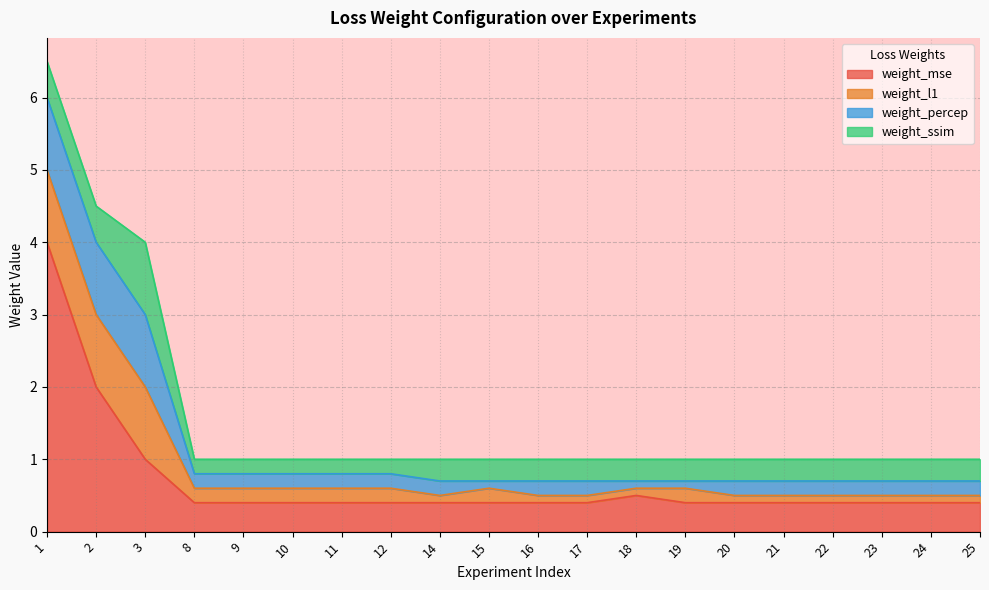

Which series has the largest range (max minus min)?

weight_mse